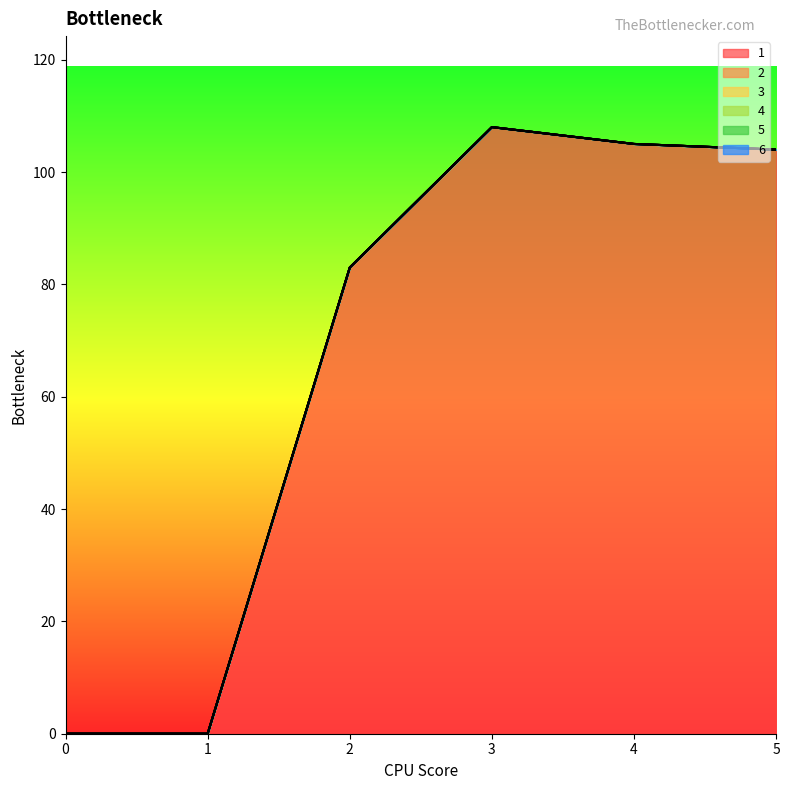

What is the spread (max minus min) of values at 5?

104